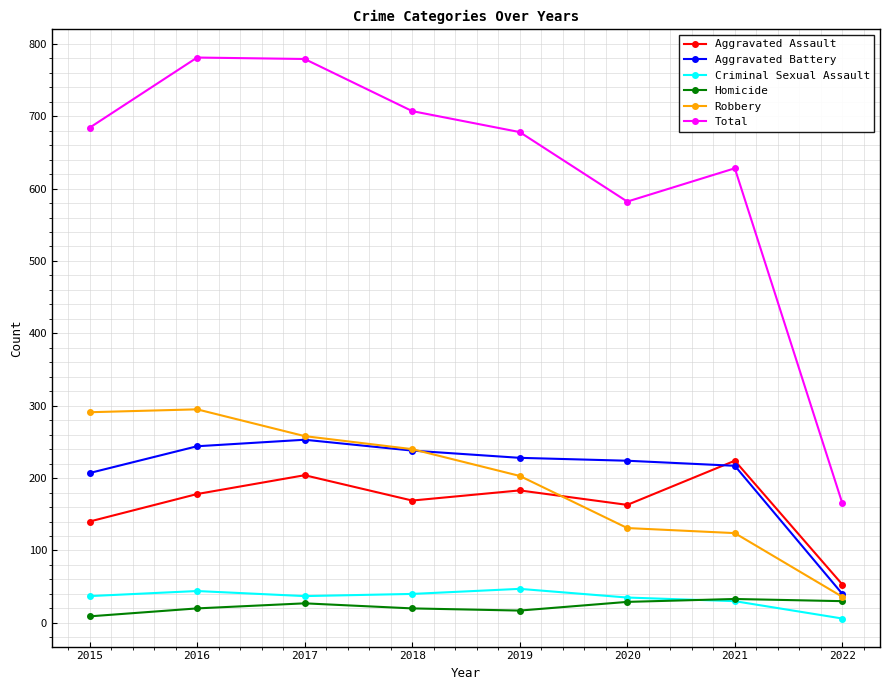

True or false: Total has a value of 1006 at 2018.

False